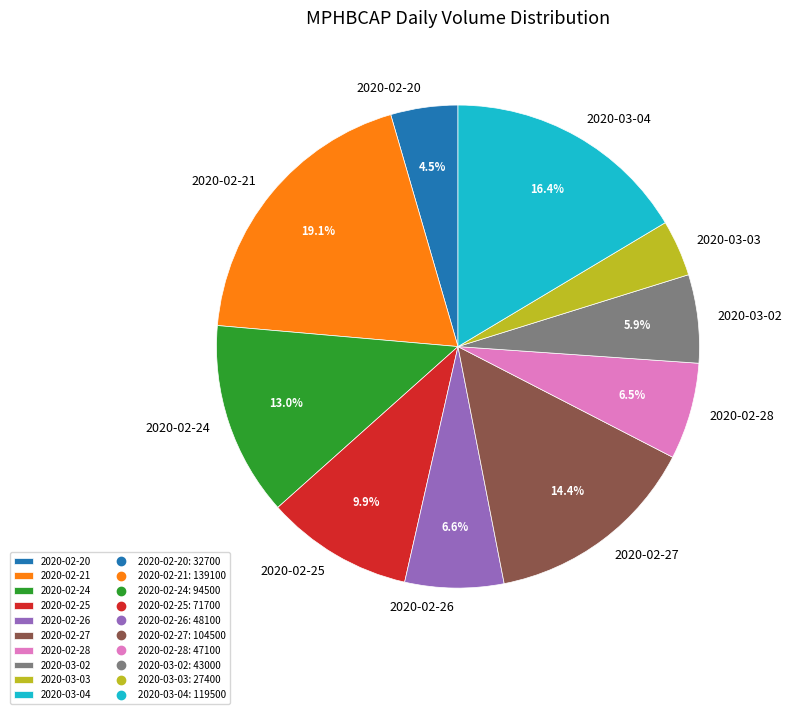

The 2020-02-28 slice represents 1% of the pie. True or false?

False